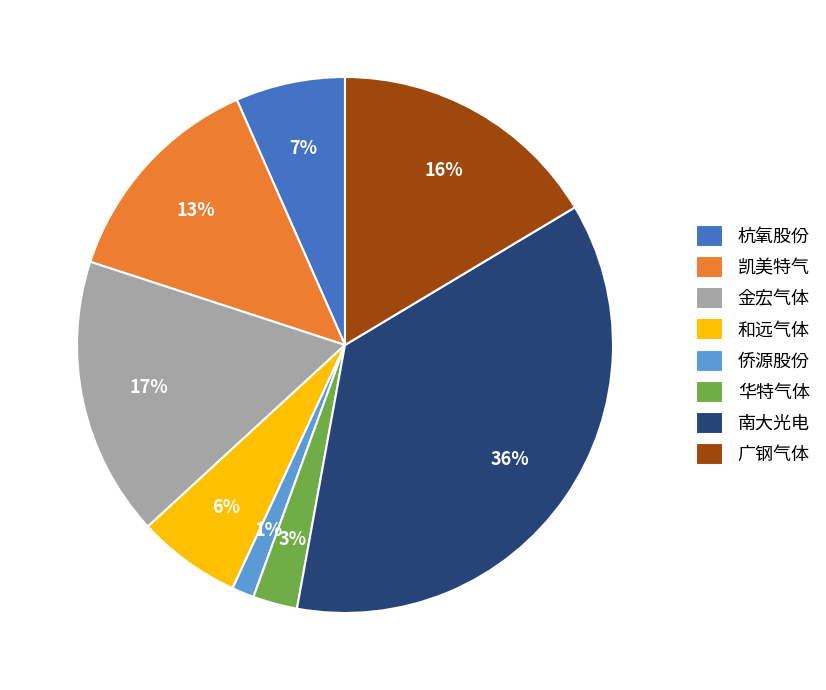

Which slice is the largest?

南大光电